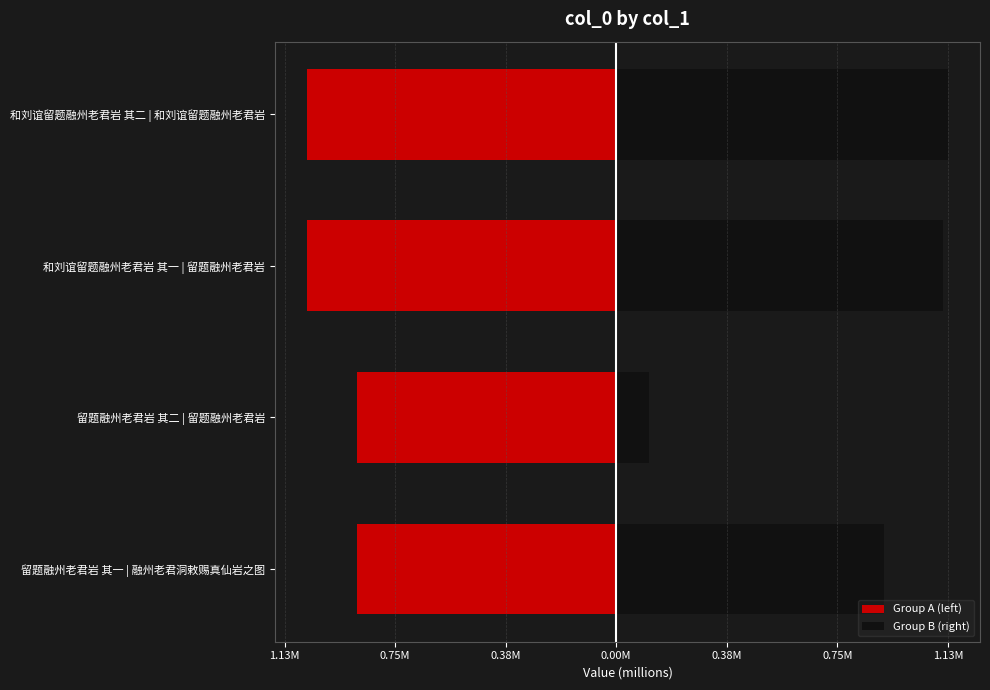

Which series has the widest spread of values?

Group B (right)